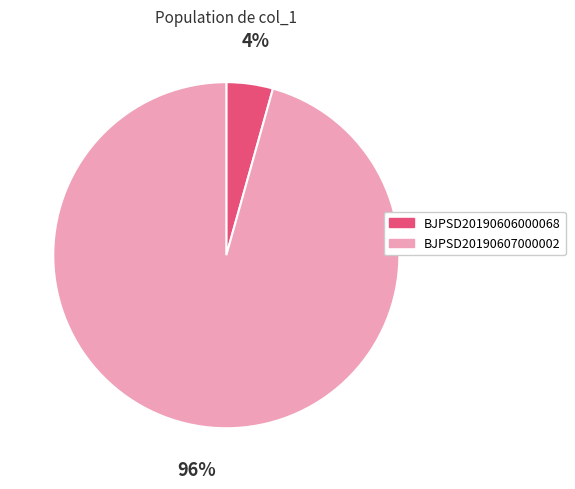

Which category accounts for the majority?

BJPSD20190607000002